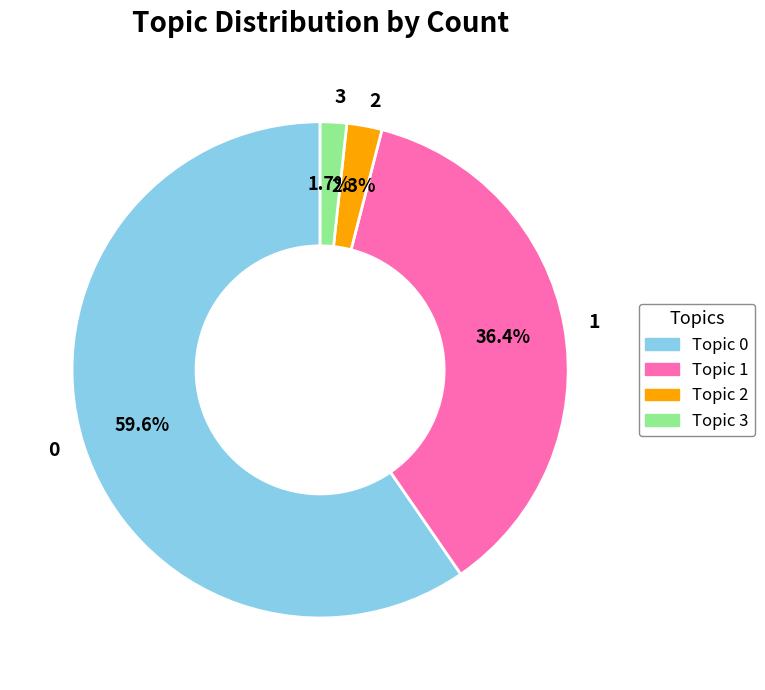

Rank the categories by value from highest to lowest.

0, 1, 2, 3